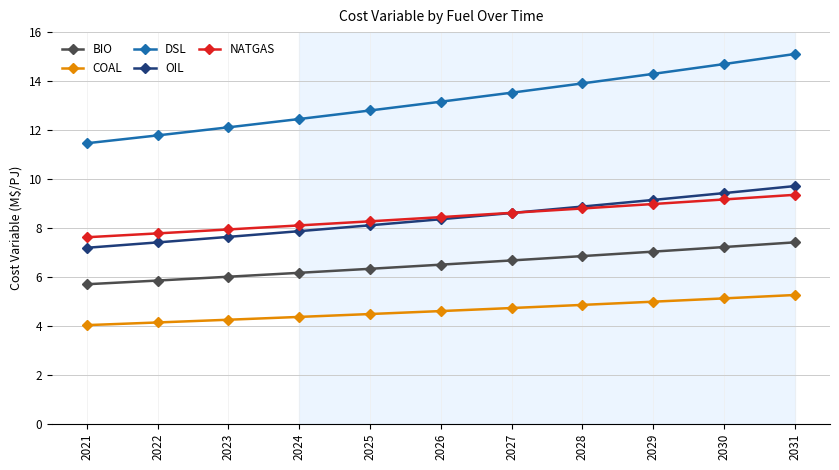

True or false: OIL has more than 1 points higher than both neighbors.

False